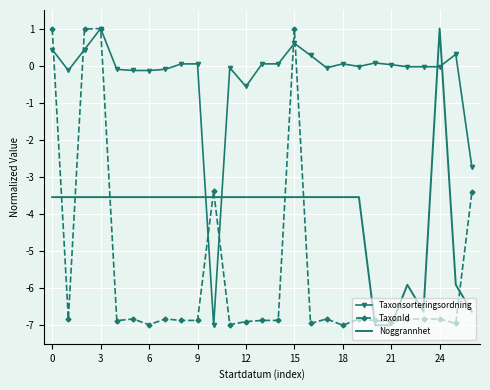

What is the maximum value for Taxonsorteringsordning?

1.0